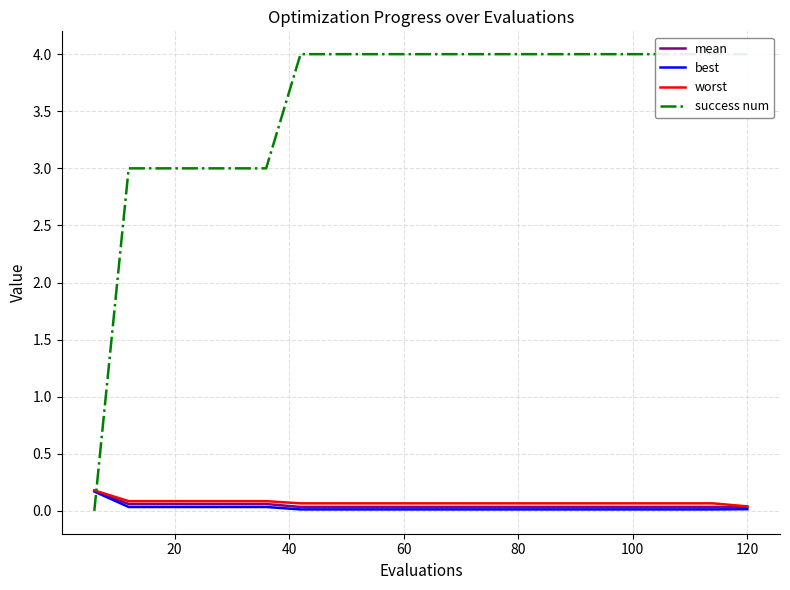

Is it true that mean equals 0.0 at 60?

True